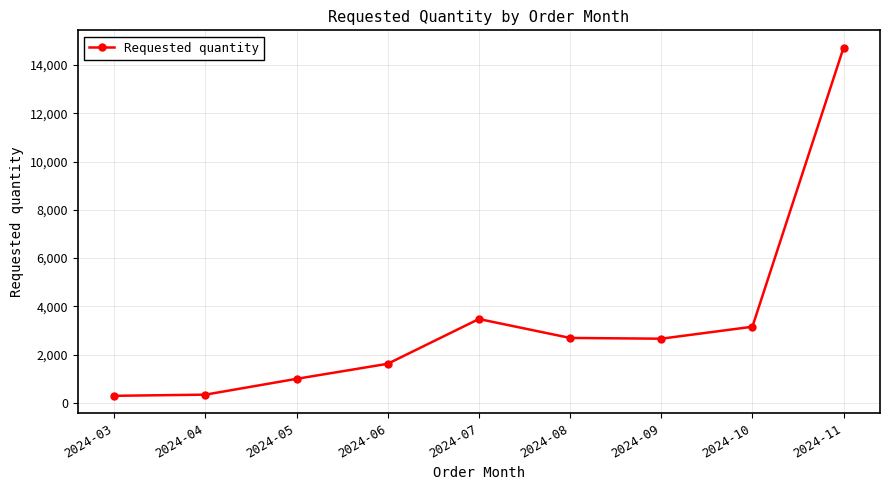

What is the difference between the values at 2024-06 and 2024-04?

1280